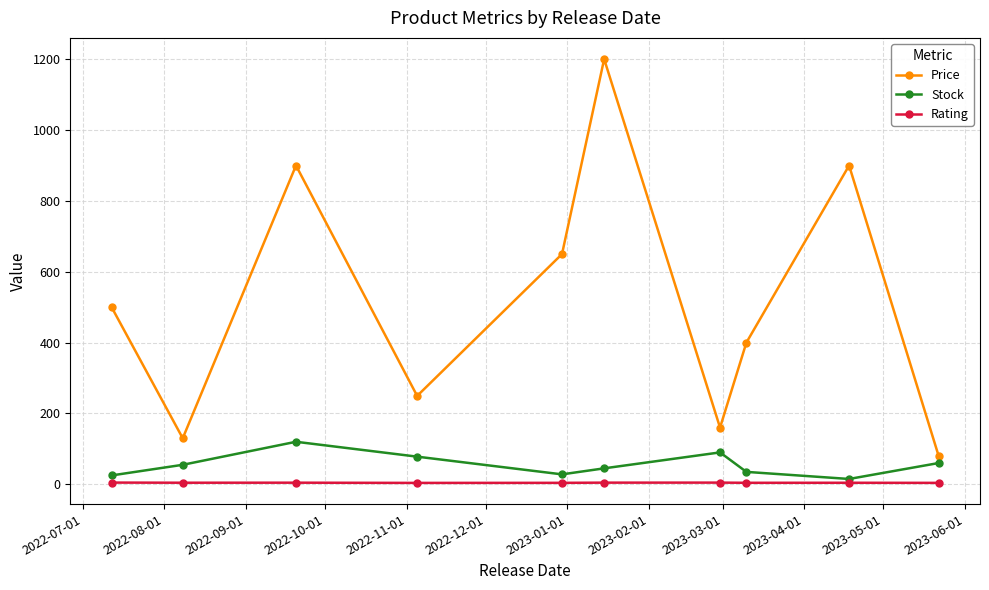

What is the maximum value for Stock?

120.0